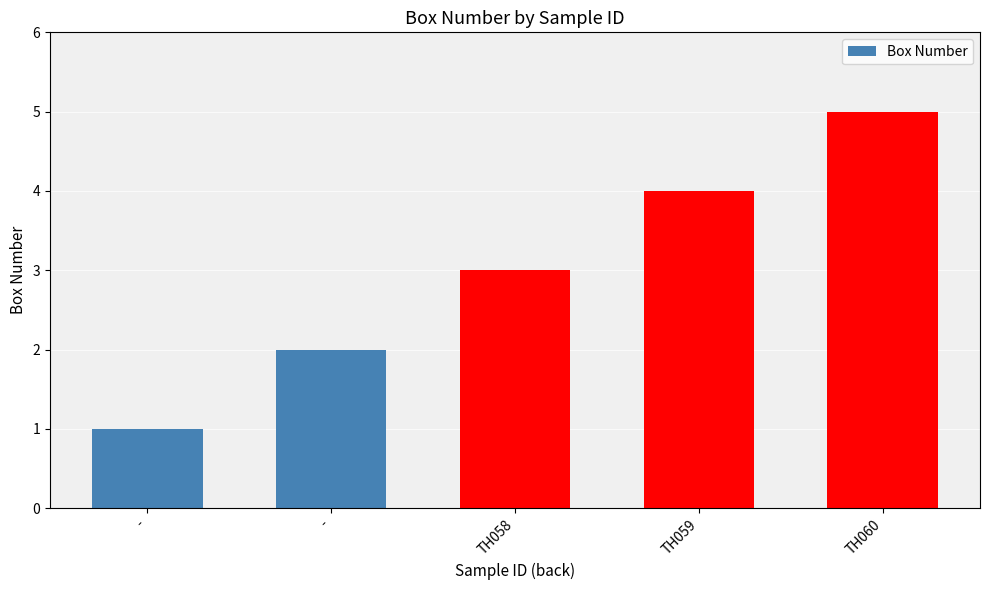

Reading left to right, what are all the values shown in this chart?

-=1	-=2	TH058=3	TH059=4	TH060=5